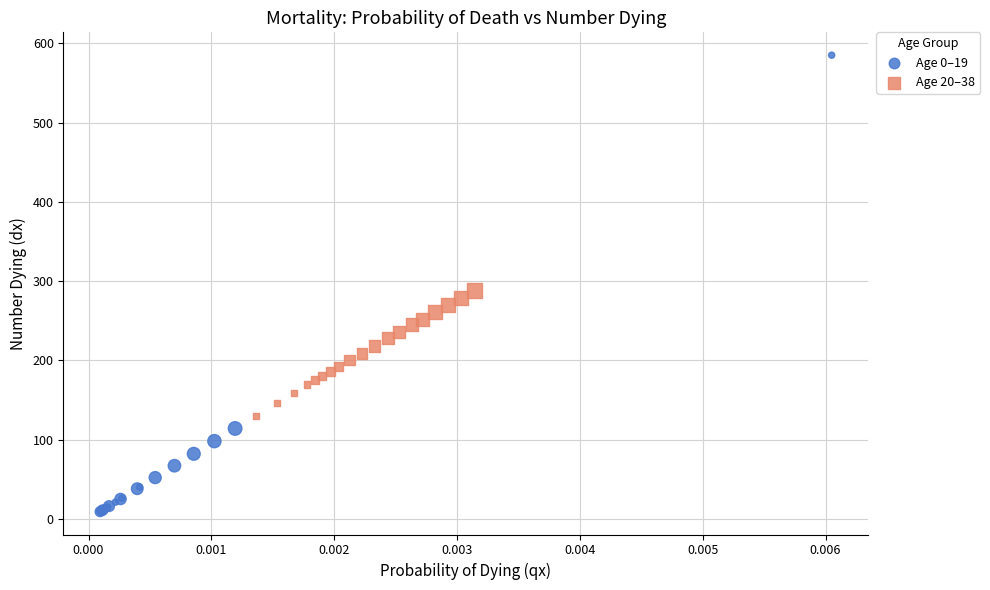

Which series reaches the maximum Y coordinate?

Age 0–19